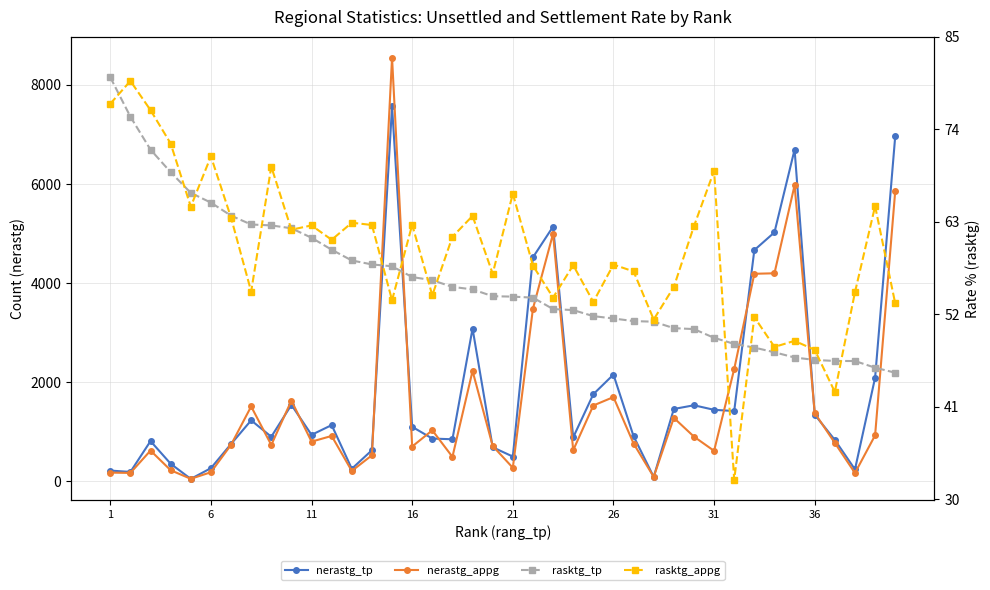

Is it true that nerastg_tp equals 479.5 at 16?

False